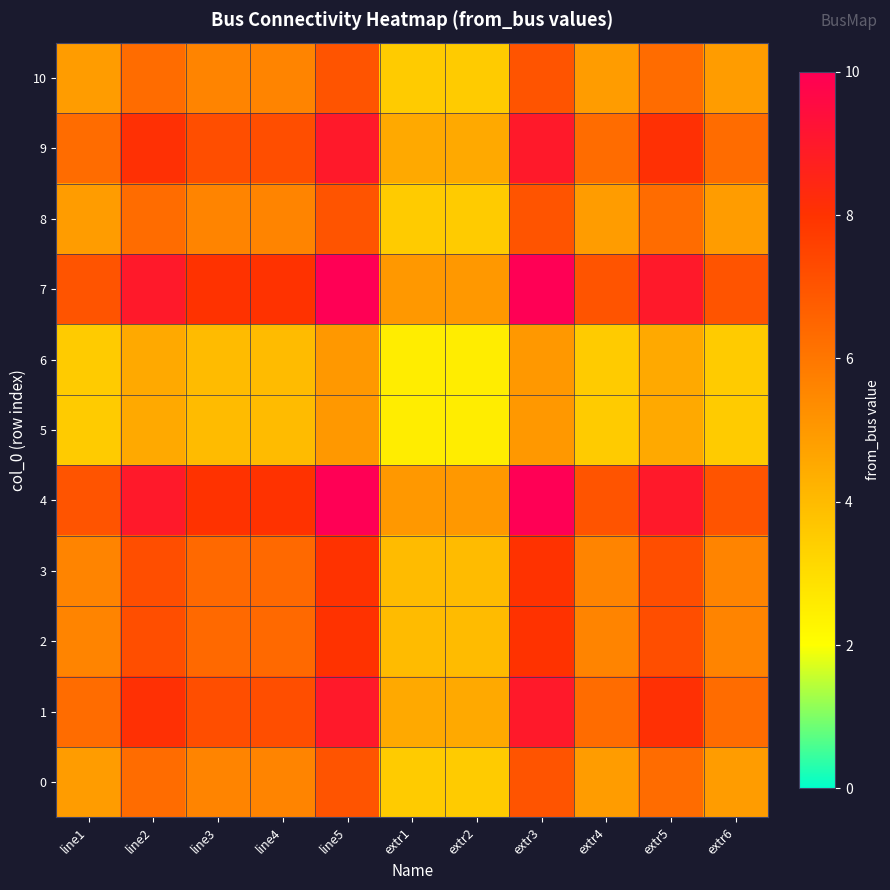

Reading right to left, extract all data points from this chart.

0: extr6=4.9	extr5=6.3	extr4=4.9	extr3=7.0	extr2=3.5	extr1=3.5	line5=7.0	line4=5.6	line3=5.6	line2=6.3	line1=4.9
1: extr6=6.3	extr5=8.1	extr4=6.3	extr3=9.0	extr2=4.5	extr1=4.5	line5=9.0	line4=7.2	line3=7.2	line2=8.1	line1=6.3
2: extr6=5.6	extr5=7.2	extr4=5.6	extr3=8.0	extr2=4.0	extr1=4.0	line5=8.0	line4=6.4	line3=6.4	line2=7.2	line1=5.6
3: extr6=5.6	extr5=7.2	extr4=5.6	extr3=8.0	extr2=4.0	extr1=4.0	line5=8.0	line4=6.4	line3=6.4	line2=7.2	line1=5.6
4: extr6=7.0	extr5=9.0	extr4=7.0	extr3=10.0	extr2=5.0	extr1=5.0	line5=10.0	line4=8.0	line3=8.0	line2=9.0	line1=7.0
5: extr6=3.5	extr5=4.5	extr4=3.5	extr3=5.0	extr2=2.5	extr1=2.5	line5=5.0	line4=4.0	line3=4.0	line2=4.5	line1=3.5
6: extr6=3.5	extr5=4.5	extr4=3.5	extr3=5.0	extr2=2.5	extr1=2.5	line5=5.0	line4=4.0	line3=4.0	line2=4.5	line1=3.5
7: extr6=7.0	extr5=9.0	extr4=7.0	extr3=10.0	extr2=5.0	extr1=5.0	line5=10.0	line4=8.0	line3=8.0	line2=9.0	line1=7.0
8: extr6=4.9	extr5=6.3	extr4=4.9	extr3=7.0	extr2=3.5	extr1=3.5	line5=7.0	line4=5.6	line3=5.6	line2=6.3	line1=4.9
9: extr6=6.3	extr5=8.1	extr4=6.3	extr3=9.0	extr2=4.5	extr1=4.5	line5=9.0	line4=7.2	line3=7.2	line2=8.1	line1=6.3
10: extr6=4.9	extr5=6.3	extr4=4.9	extr3=7.0	extr2=3.5	extr1=3.5	line5=7.0	line4=5.6	line3=5.6	line2=6.3	line1=4.9